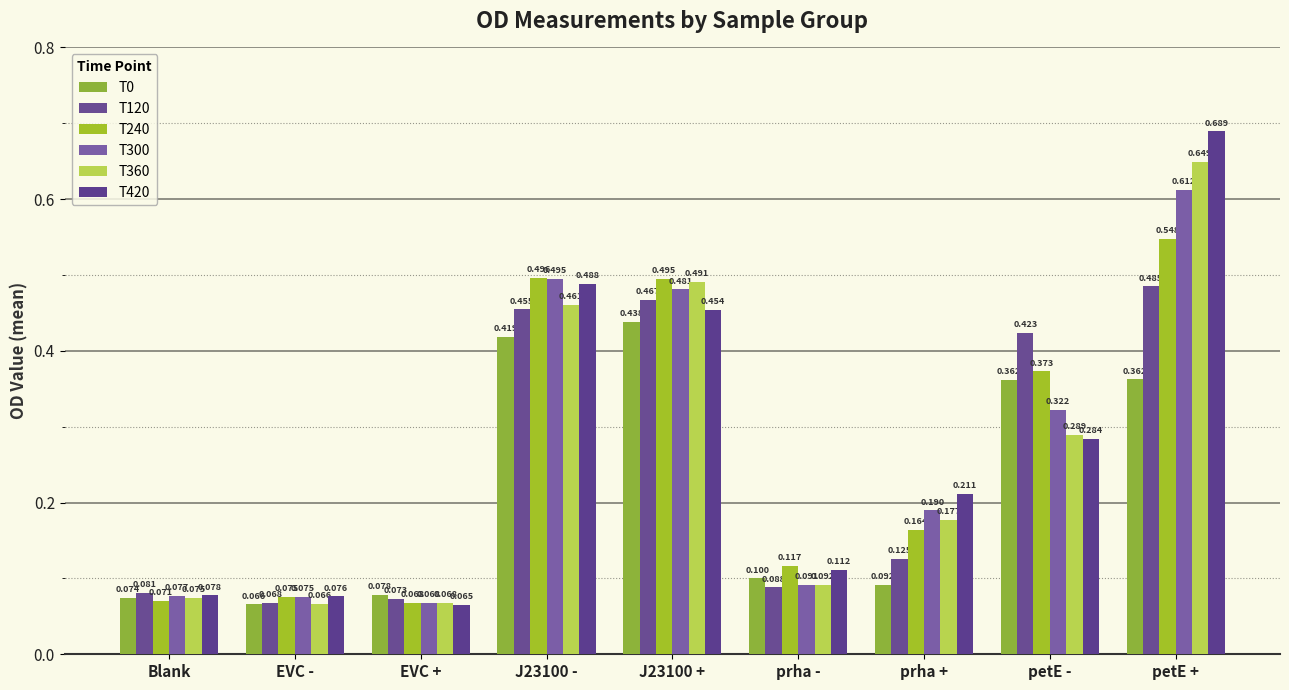

What are all the series names shown in the legend?

T0, T120, T240, T300, T360, T420